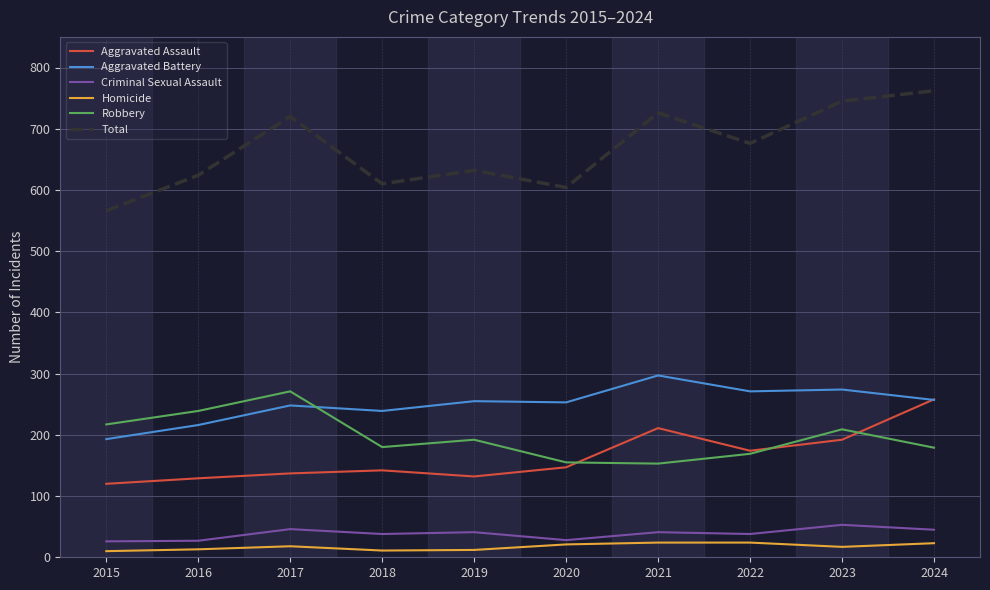

Which series has the largest total across all categories?

Total